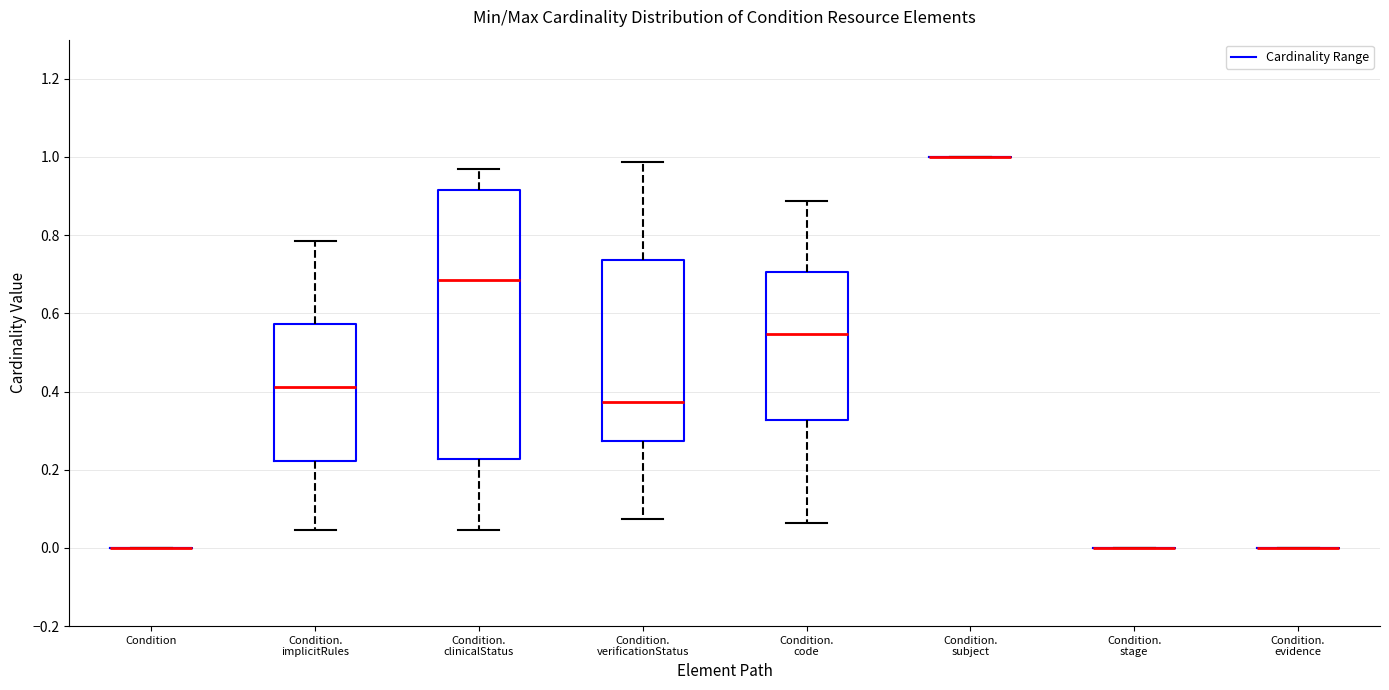

Comparing the boxes themselves (not the whiskers), which one is the tallest?

Condition. clinicalStatus